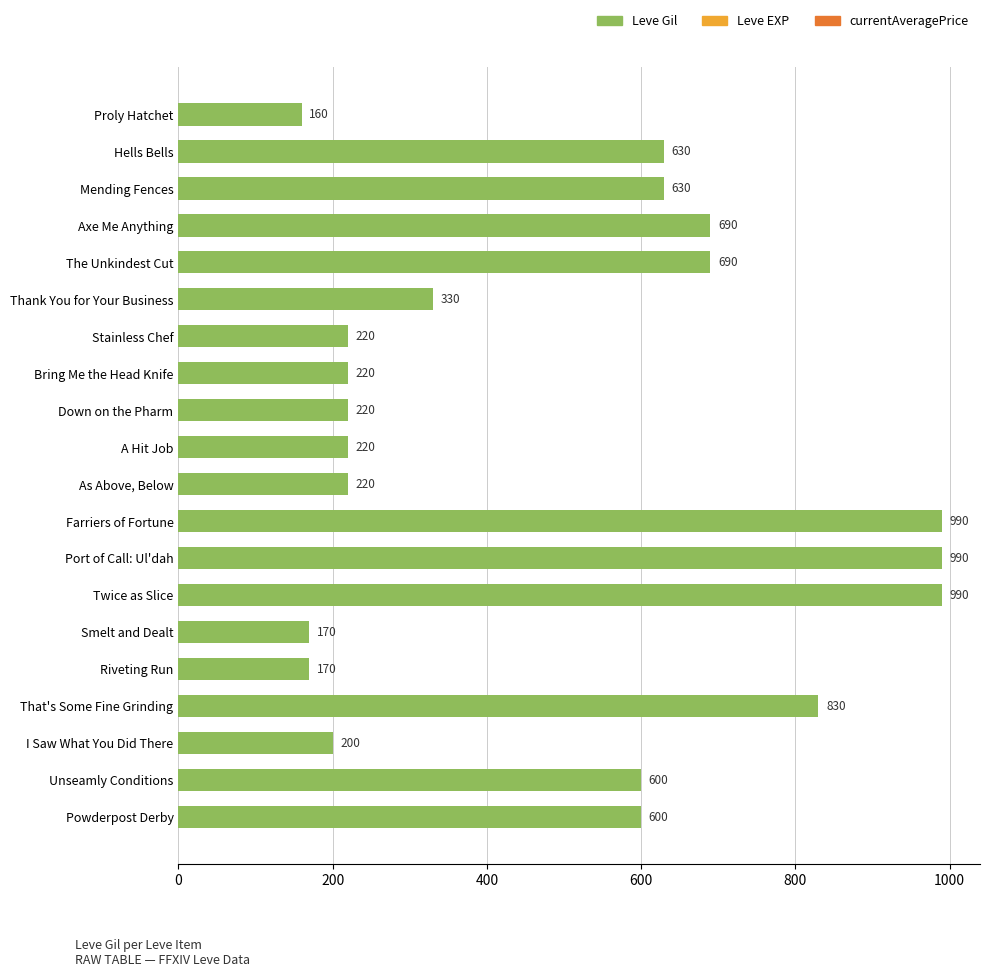

What is the label of the 15th bar from the bottom?

Thank You for Your Business